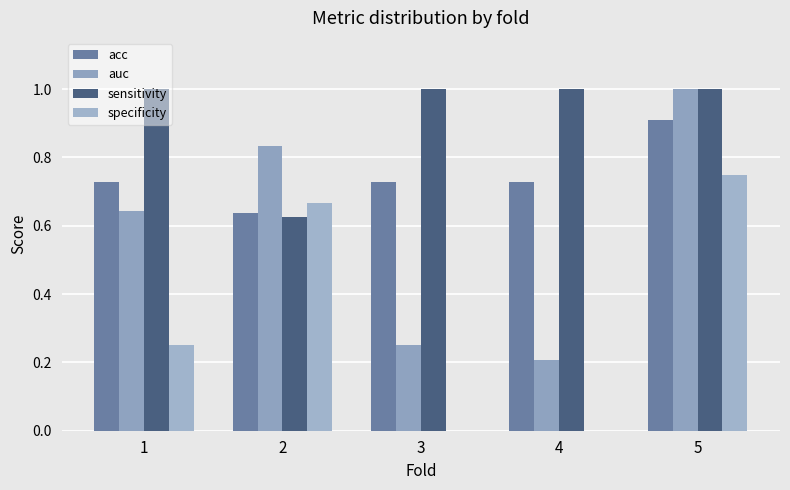

Does the chart contain stacked bars?

No